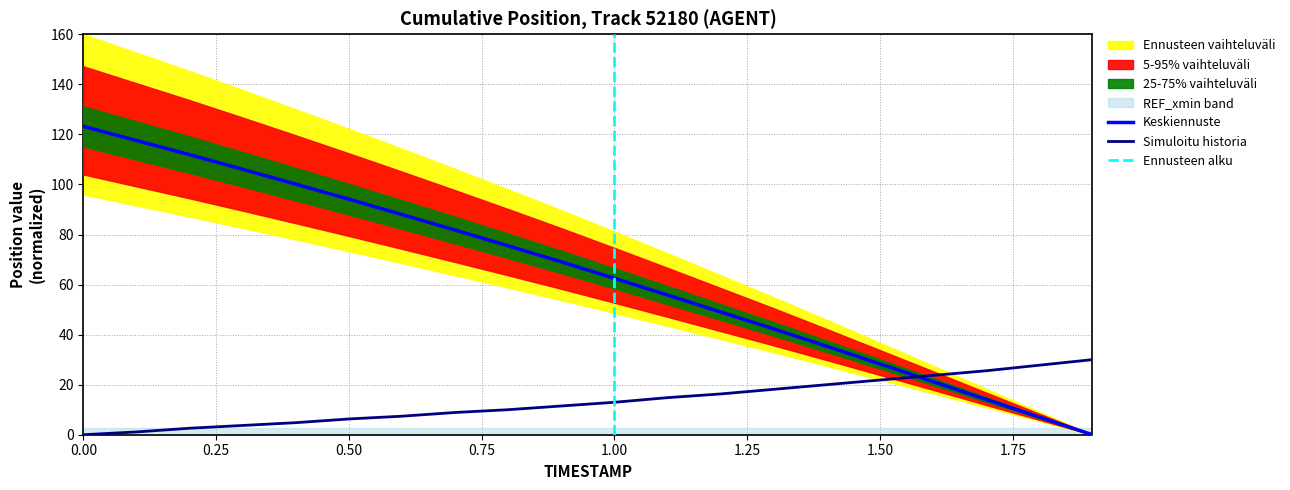

At which label is X closest to 15?

1.1